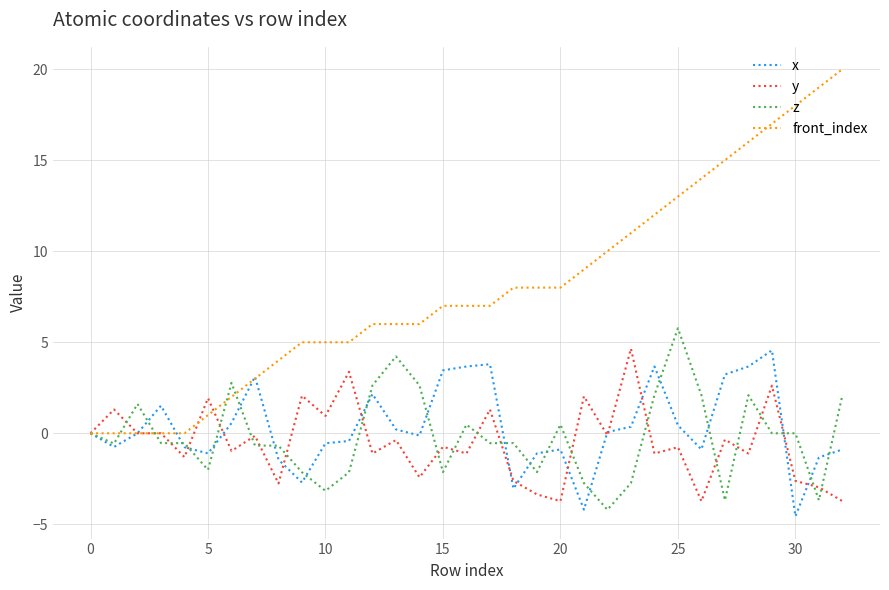

Which series has the largest total across all categories?

front_index